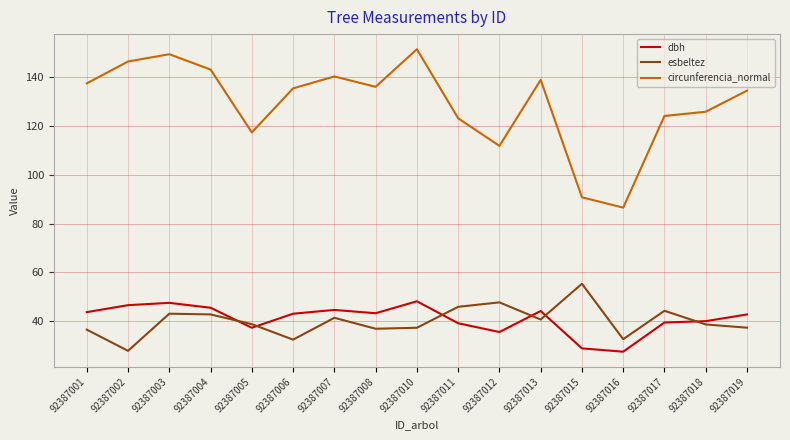

Which series has the largest total across all categories?

circunferencia_normal